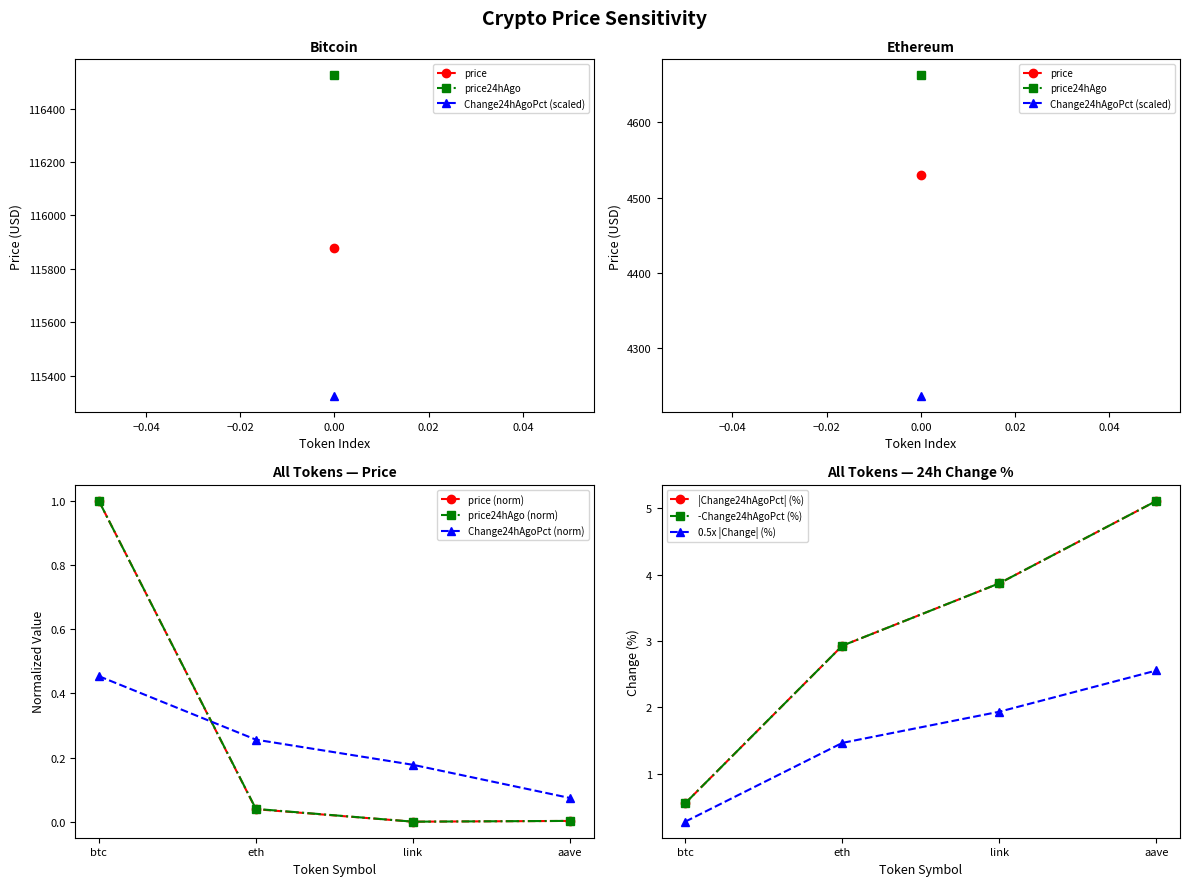

Count the number of categories in the chart.

4